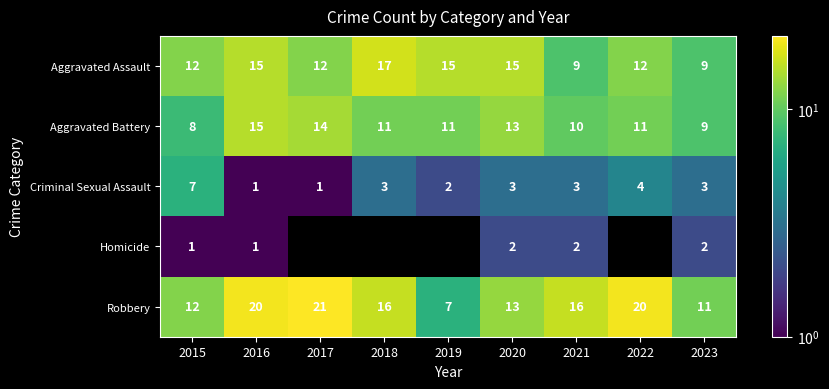

Is the value of Criminal Sexual Assault at 2015 greater than the value of Homicide at 2020?

Yes